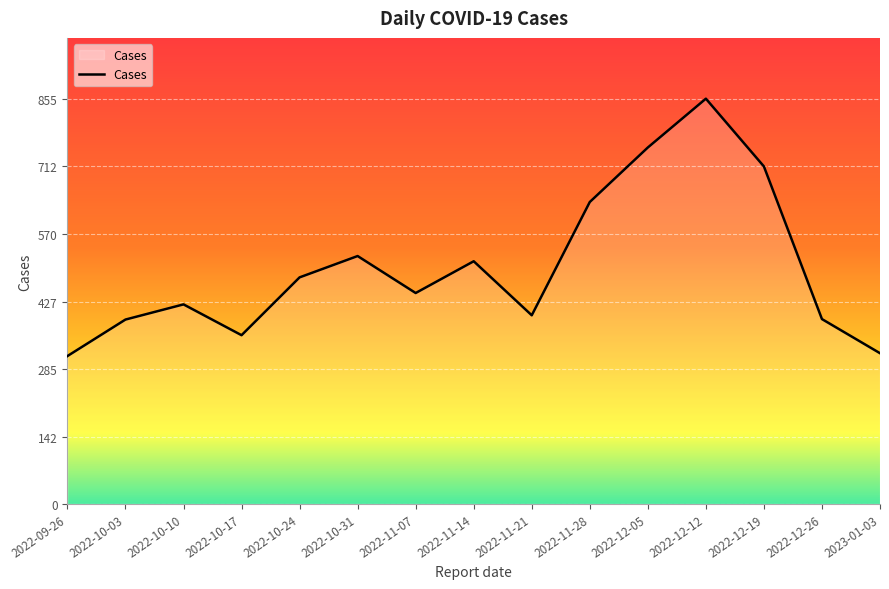

What is the change in value from 2022-10-24 to 2022-11-07?

-33